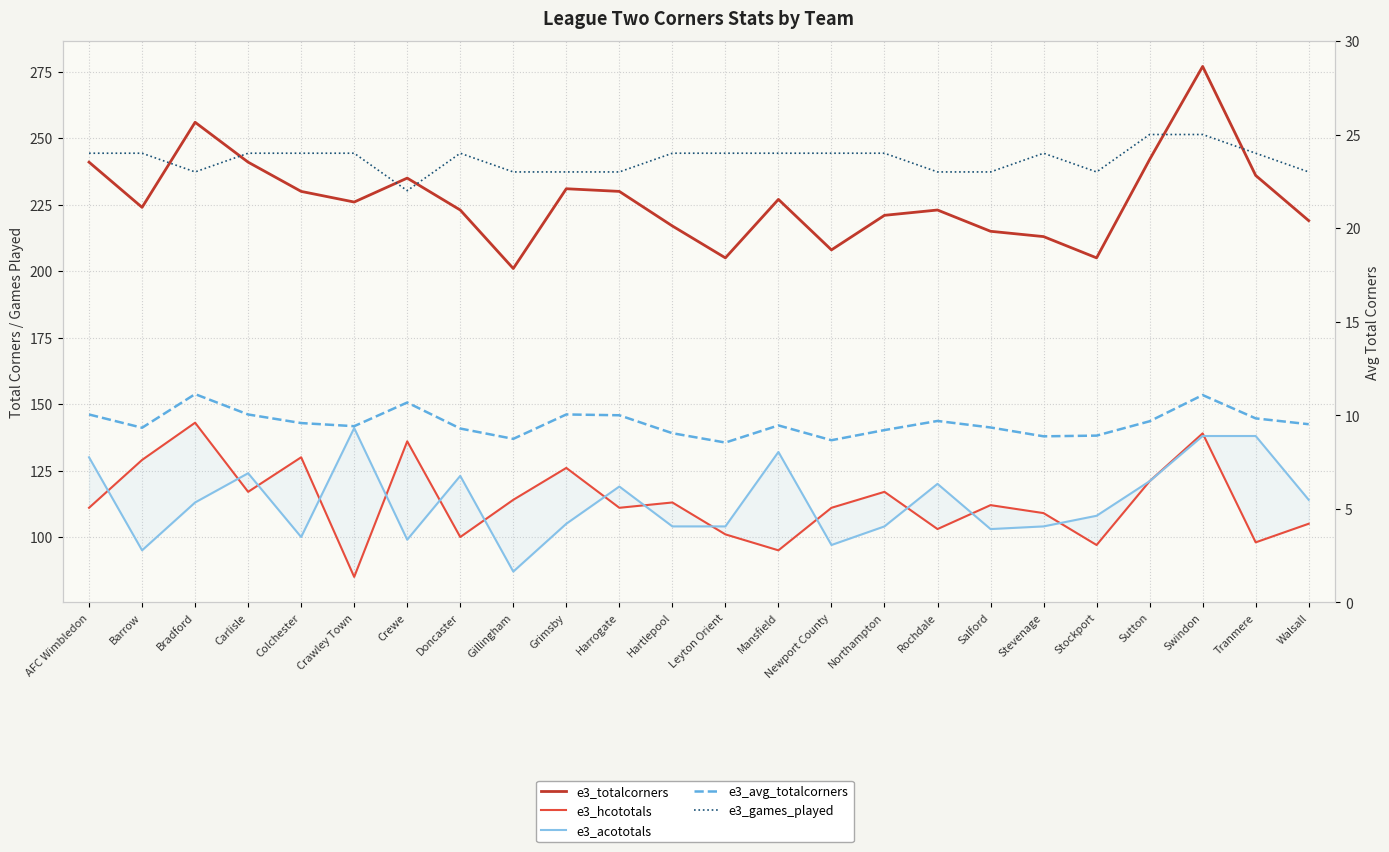

Is it true that e3_totalcorners equals 305.6 at Barrow?

False